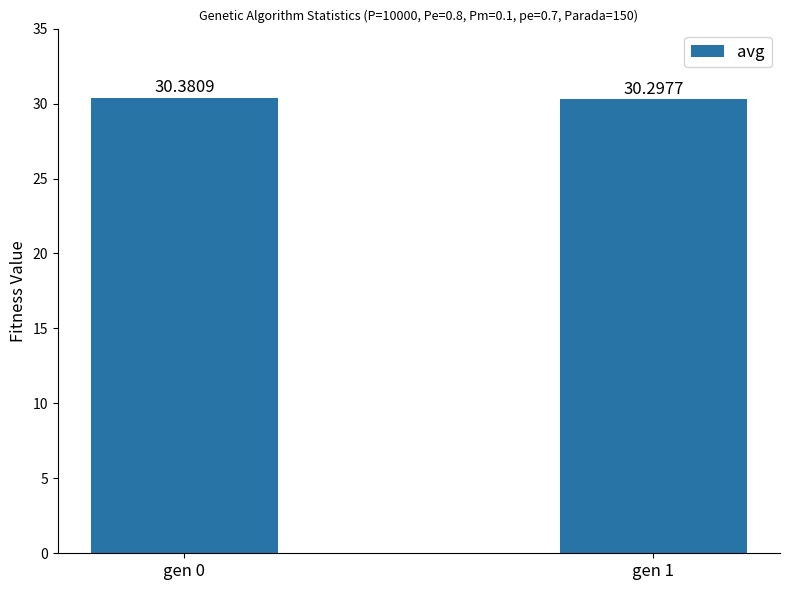

How many bars are there in total?

2